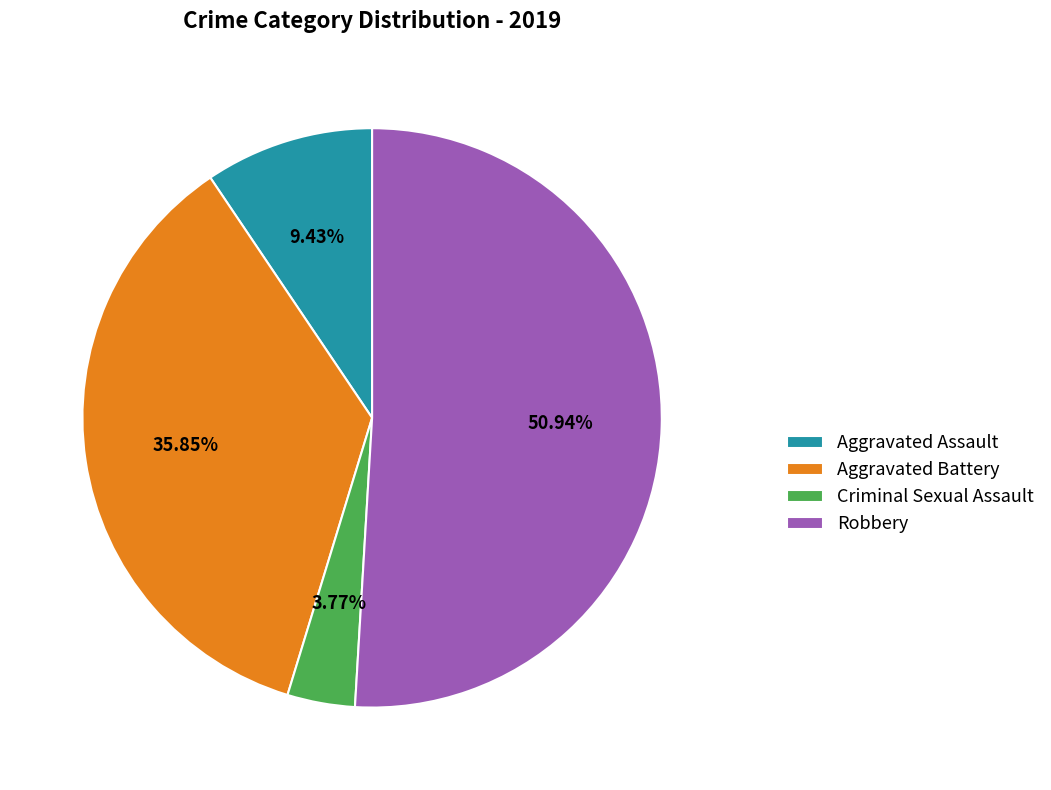

Combined, do Aggravated Battery and Aggravated Assault account for over 50%?

No